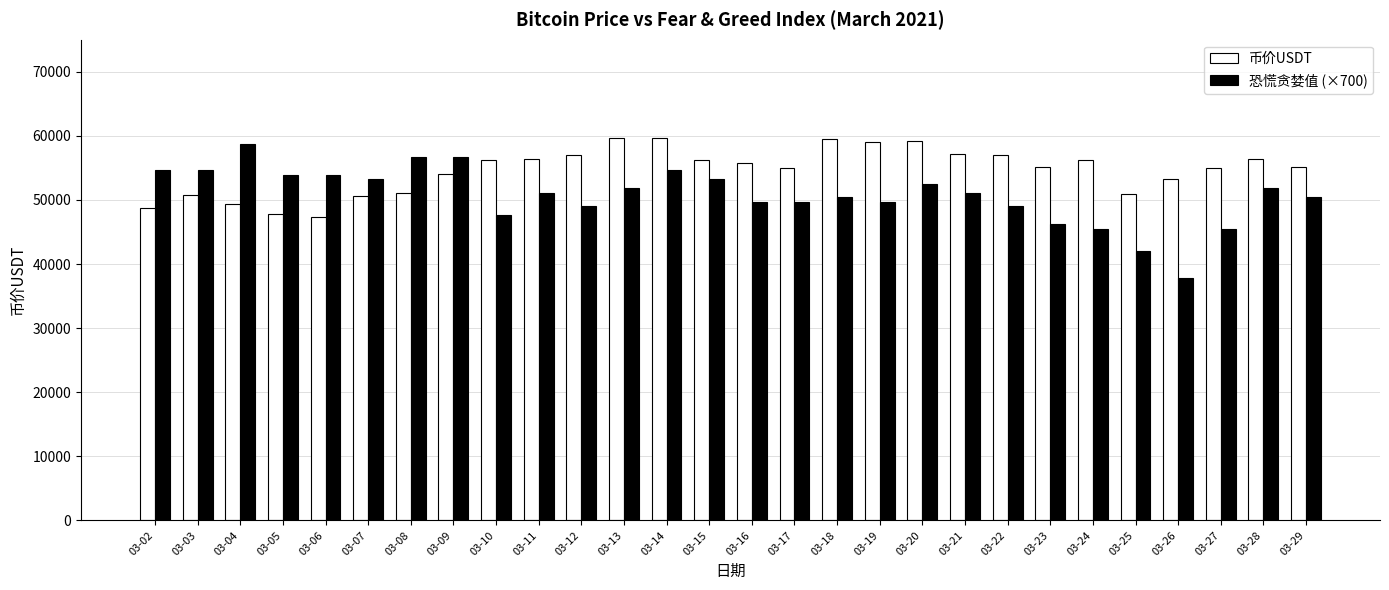

What are all the series names shown in the legend?

币价USDT, 恐慌贪婪值 (×700)